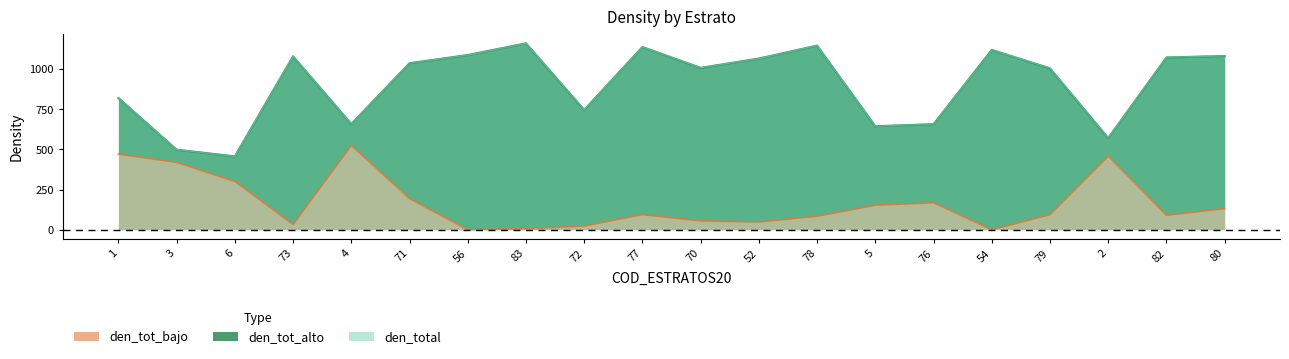

Which series changed the most between 56 and 72?

den_total